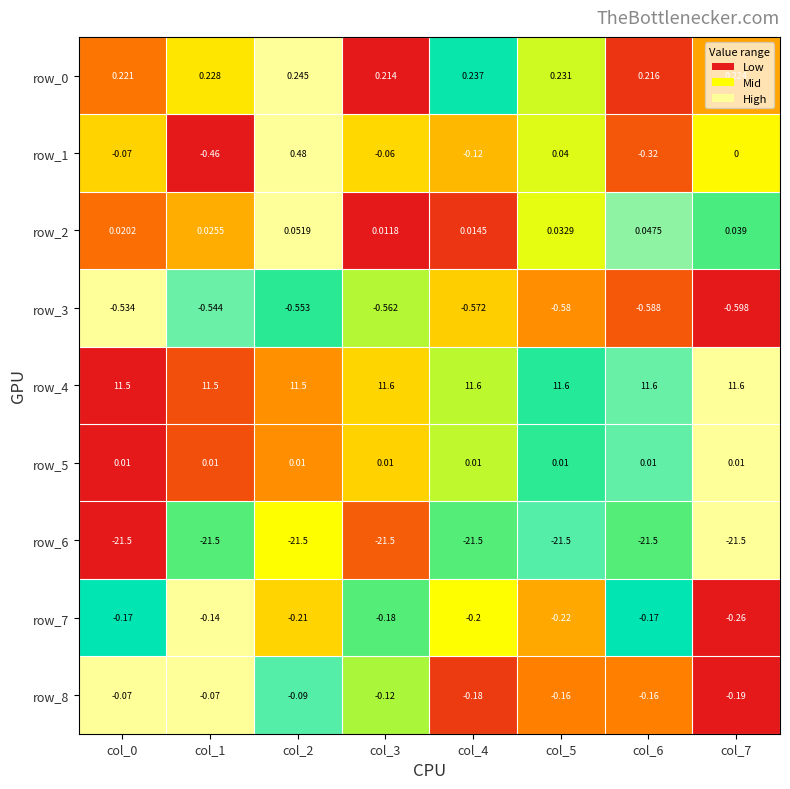

Is the value of row_3 at col_5 greater than the value of row_2 at col_1?

No